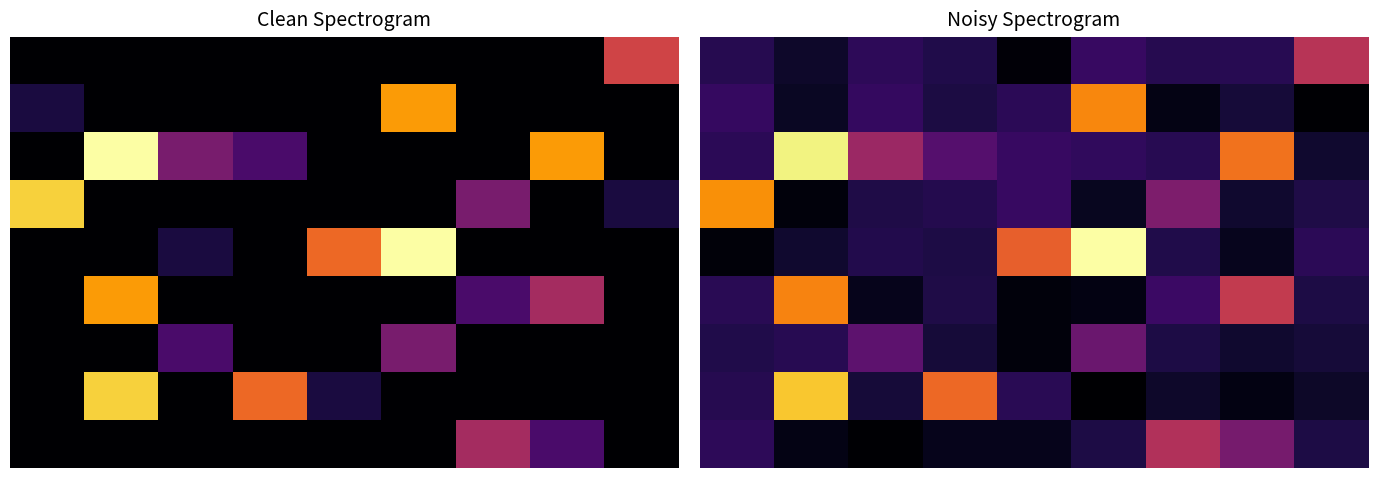

True or false: 0 has a value of 2.1 at 7.

True